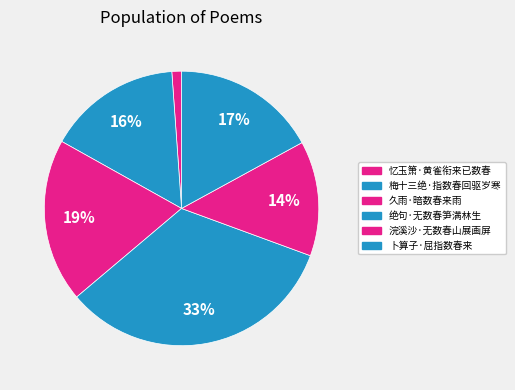

Is there any slice that represents more than half of the pie?

No